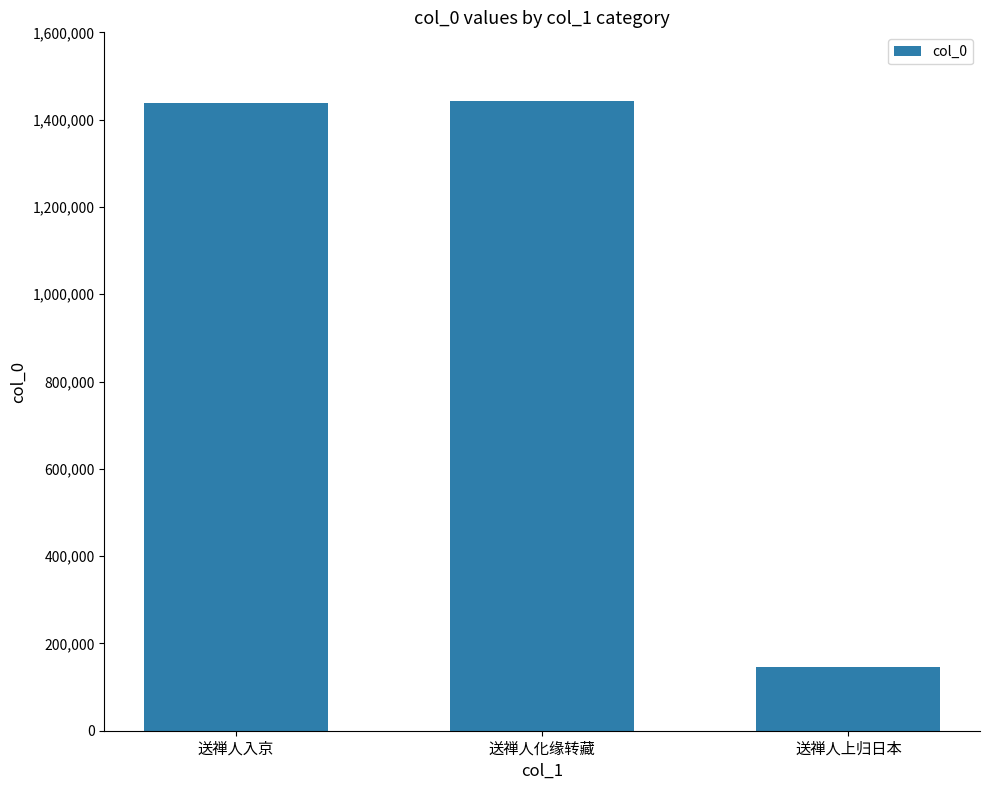

Does the chart contain stacked bars?

No